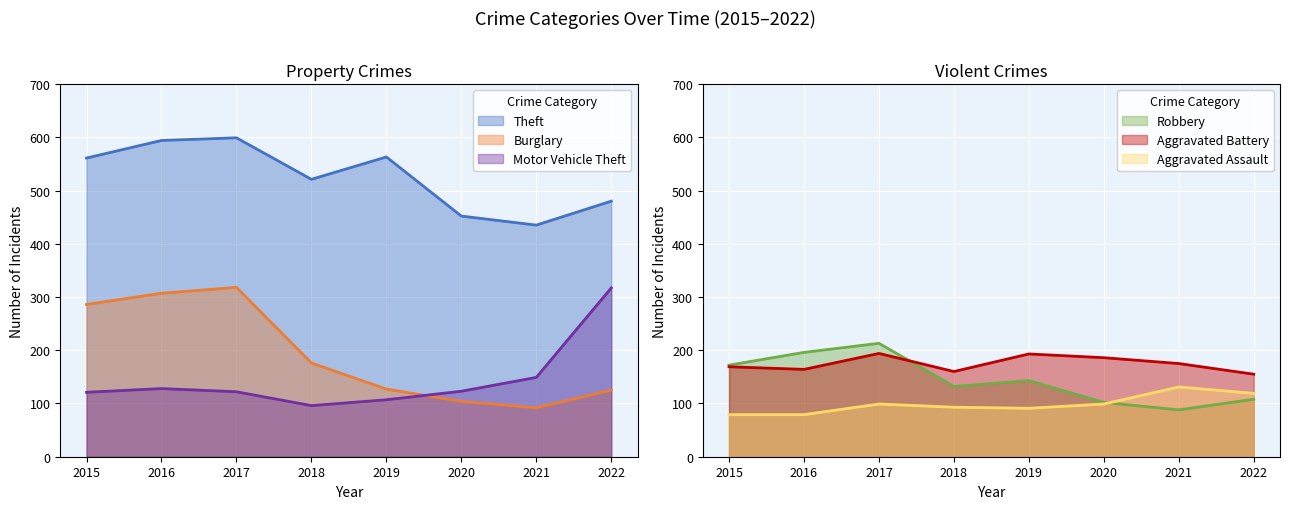

Rank the series by their maximum value, from lowest to highest.

Aggravated Assault, Aggravated Battery, Robbery, Motor Vehicle Theft, Burglary, Theft